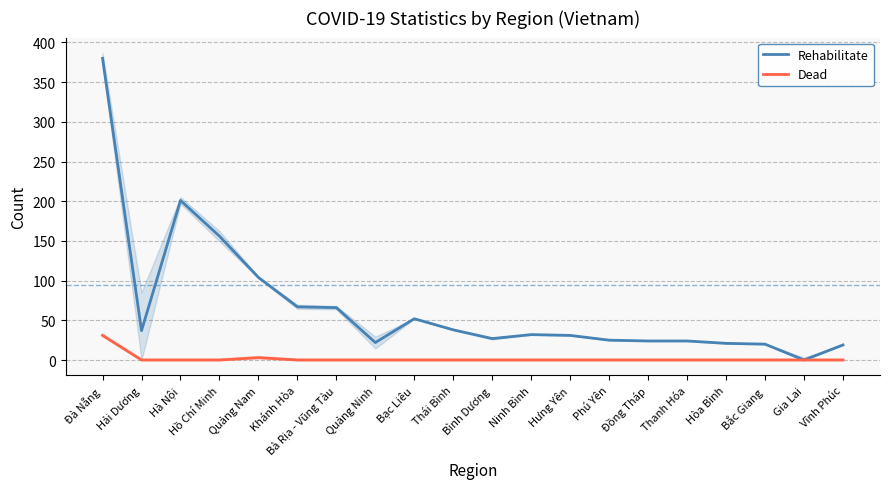

Reading right to left, extract all data points from this chart.

Rehabilitate: Vĩnh Phúc=19	Gia Lai=0	Bắc Giang=20	Hòa Bình=21	Thanh Hóa=24	Đồng Tháp=24	Phú Yên=25	Hưng Yên=31	Ninh Bình=32	Bình Dương=27	Thái Bình=38	Bạc Liêu=52	Quảng Ninh=22	Bà Rịa - Vũng Tàu=66	Khánh Hòa=67	Quảng Nam=104	Hồ Chí Minh=156	Hà Nội=201	Hải Dương=37	Đà Nẵng=380
Dead: Vĩnh Phúc=0	Gia Lai=0	Bắc Giang=0	Hòa Bình=0	Thanh Hóa=0	Đồng Tháp=0	Phú Yên=0	Hưng Yên=0	Ninh Bình=0	Bình Dương=0	Thái Bình=0	Bạc Liêu=0	Quảng Ninh=0	Bà Rịa - Vũng Tàu=0	Khánh Hòa=0	Quảng Nam=3	Hồ Chí Minh=0	Hà Nội=0	Hải Dương=0	Đà Nẵng=31